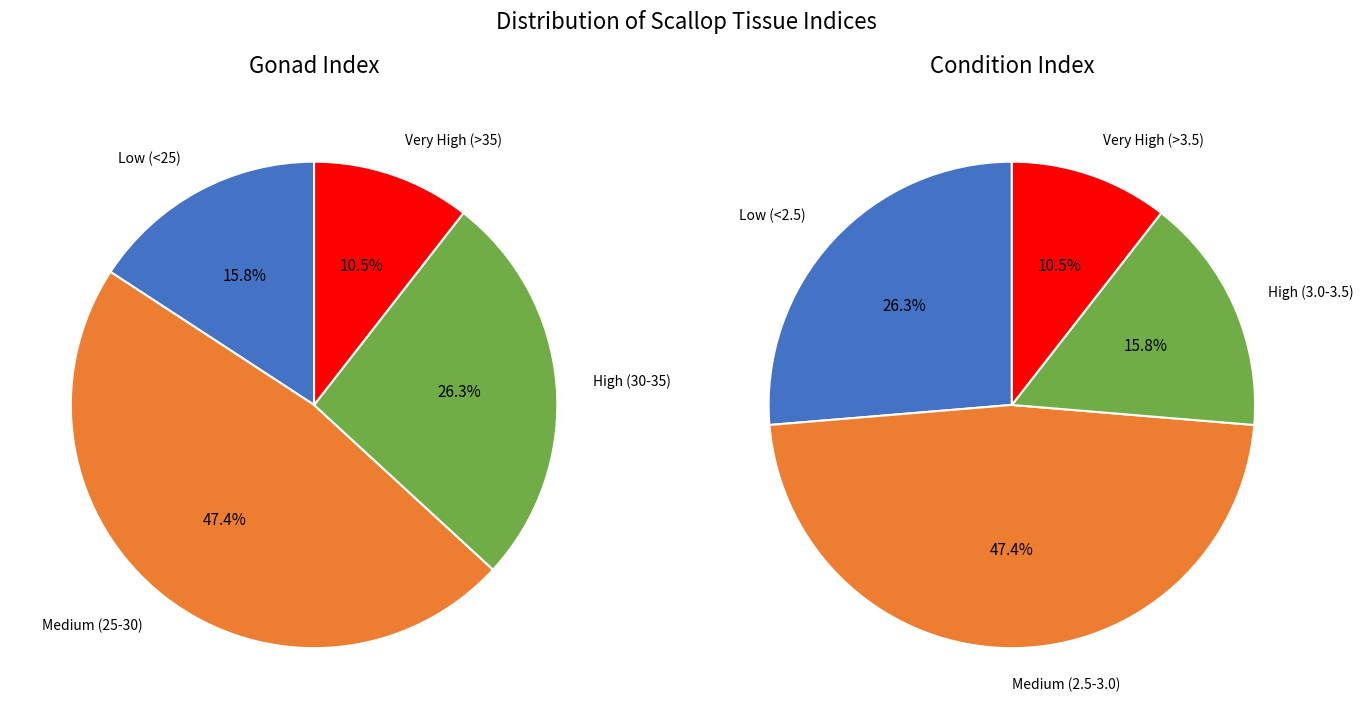

Rank the series by their average value, from highest to lowest.

Gonad Index, Condition Index